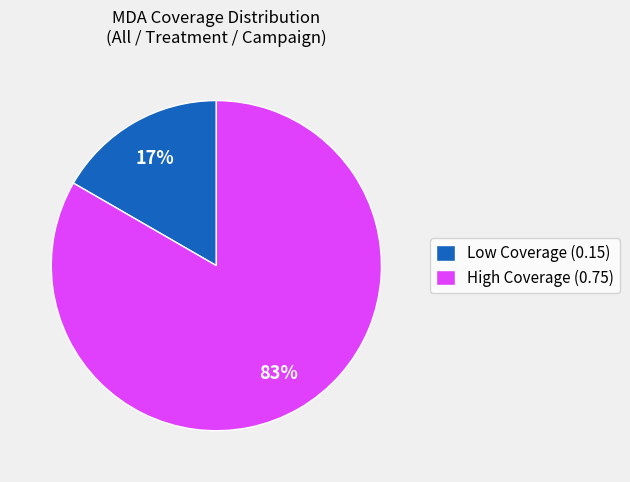

Is there any slice that represents more than half of the pie?

Yes